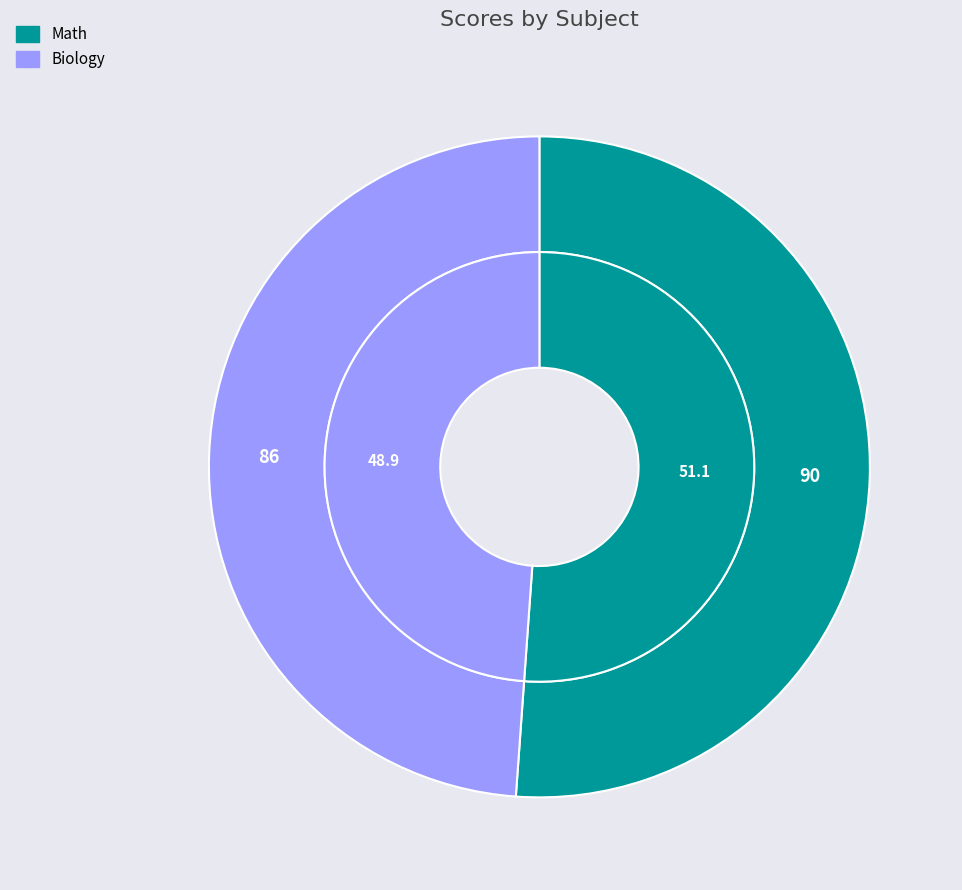

What is the total percentage of Biology and Math?

100.0%